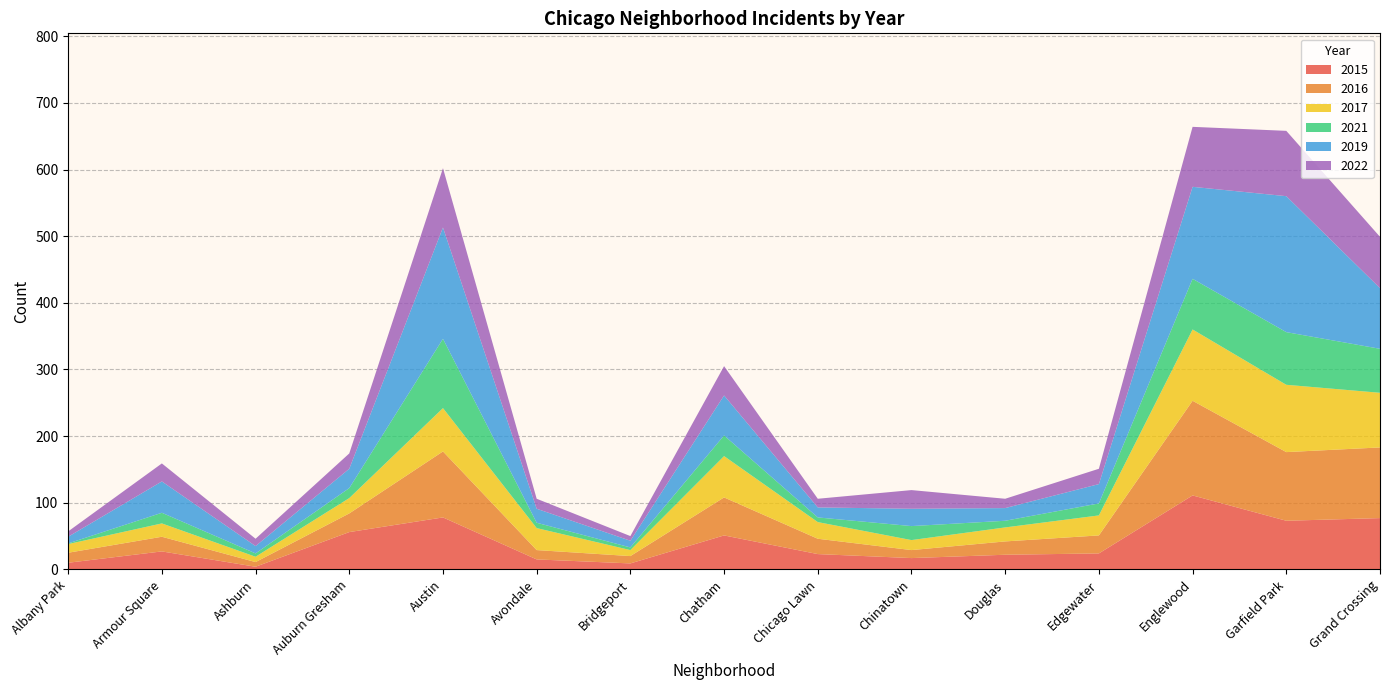

Reading left to right, list all the values displayed in this chart.

2015: Albany Park=10	Armour Square=27	Ashburn=4	Auburn Gresham=56	Austin=78	Avondale=15	Bridgeport=9	Chatham=51	Chicago Lawn=23	Chinatown=17	Douglas=22	Edgewater=24	Englewood=111	Garfield Park=73	Grand Crossing=77
2016: Albany Park=15	Armour Square=22	Ashburn=7	Auburn Gresham=28	Austin=99	Avondale=14	Bridgeport=11	Chatham=57	Chicago Lawn=23	Chinatown=12	Douglas=20	Edgewater=27	Englewood=142	Garfield Park=103	Grand Crossing=106
2017: Albany Park=13	Armour Square=20	Ashburn=8	Auburn Gresham=23	Austin=65	Avondale=33	Bridgeport=9	Chatham=62	Chicago Lawn=25	Chinatown=15	Douglas=21	Edgewater=30	Englewood=107	Garfield Park=101	Grand Crossing=82
2021: Albany Park=1	Armour Square=16	Ashburn=5	Auburn Gresham=15	Austin=104	Avondale=8	Bridgeport=4	Chatham=31	Chicago Lawn=7	Chinatown=21	Douglas=10	Edgewater=18	Englewood=76	Garfield Park=79	Grand Crossing=66
2019: Albany Park=10	Armour Square=47	Ashburn=11	Auburn Gresham=29	Austin=167	Avondale=21	Bridgeport=10	Chatham=60	Chicago Lawn=15	Chinatown=26	Douglas=19	Edgewater=29	Englewood=138	Garfield Park=204	Grand Crossing=91
2022: Albany Park=8	Armour Square=27	Ashburn=11	Auburn Gresham=23	Austin=89	Avondale=15	Bridgeport=7	Chatham=44	Chicago Lawn=13	Chinatown=28	Douglas=14	Edgewater=23	Englewood=90	Garfield Park=98	Grand Crossing=77